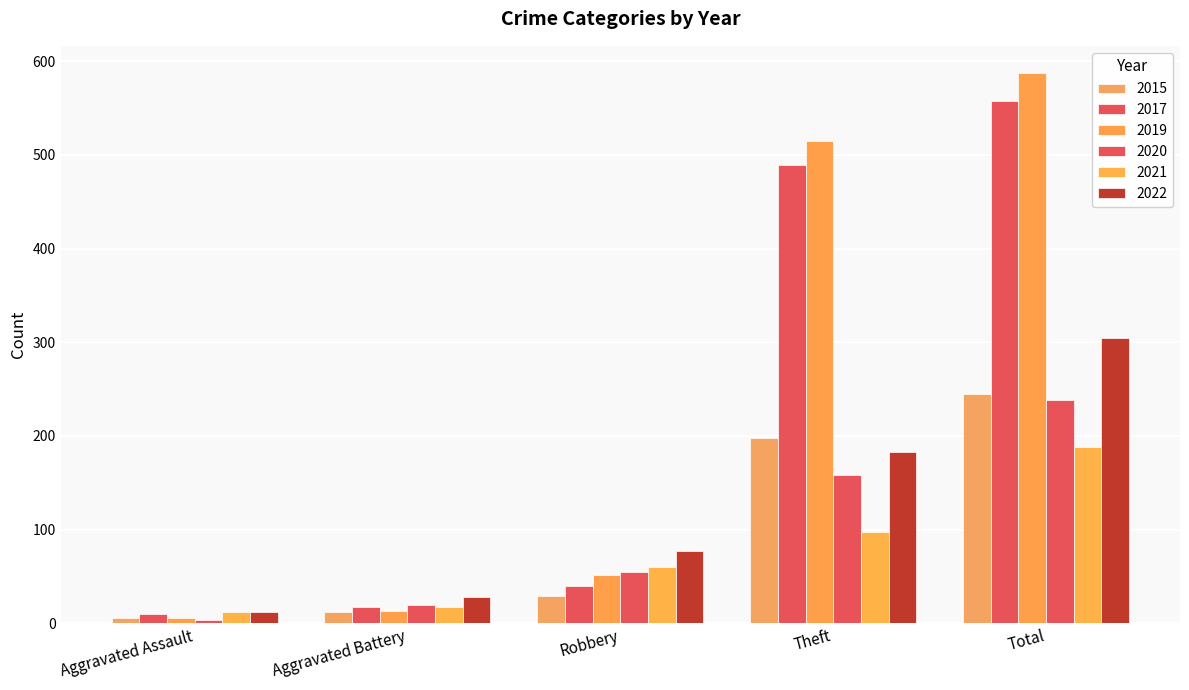

How many values in the 2019 series are below 52?

2